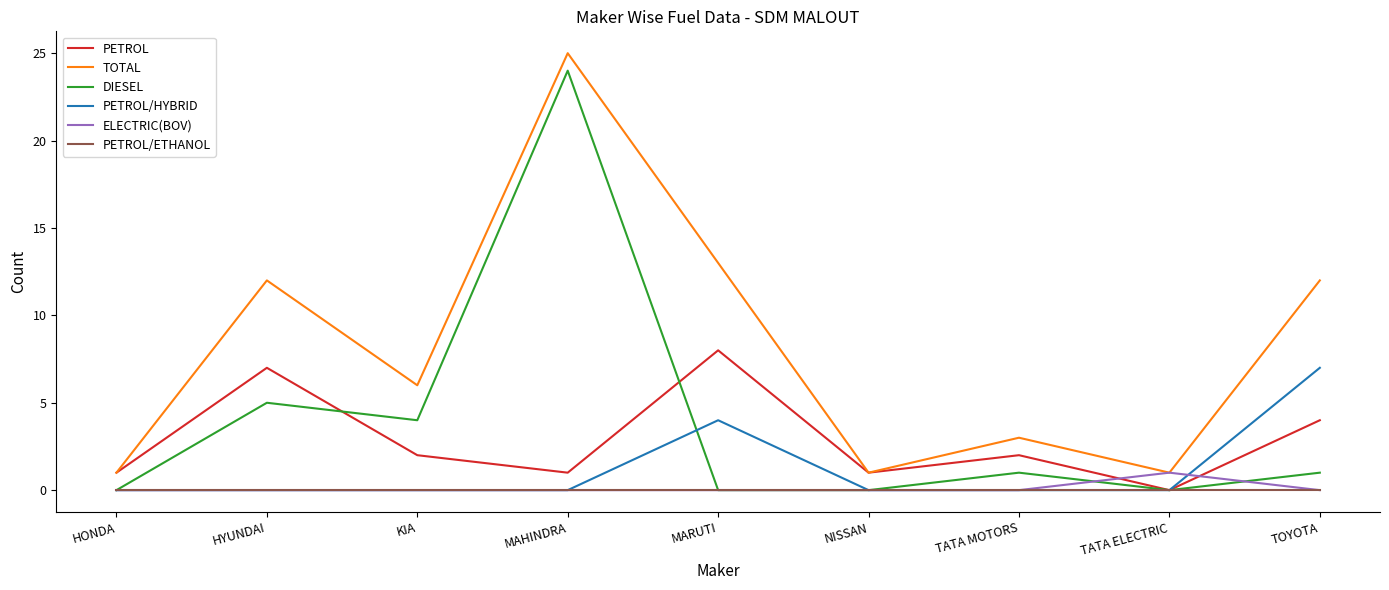

Is this an area chart (filled region under the line)?

No